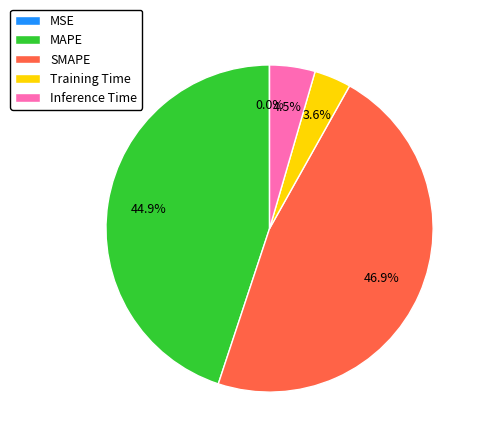

Is there a majority slice in this chart?

No